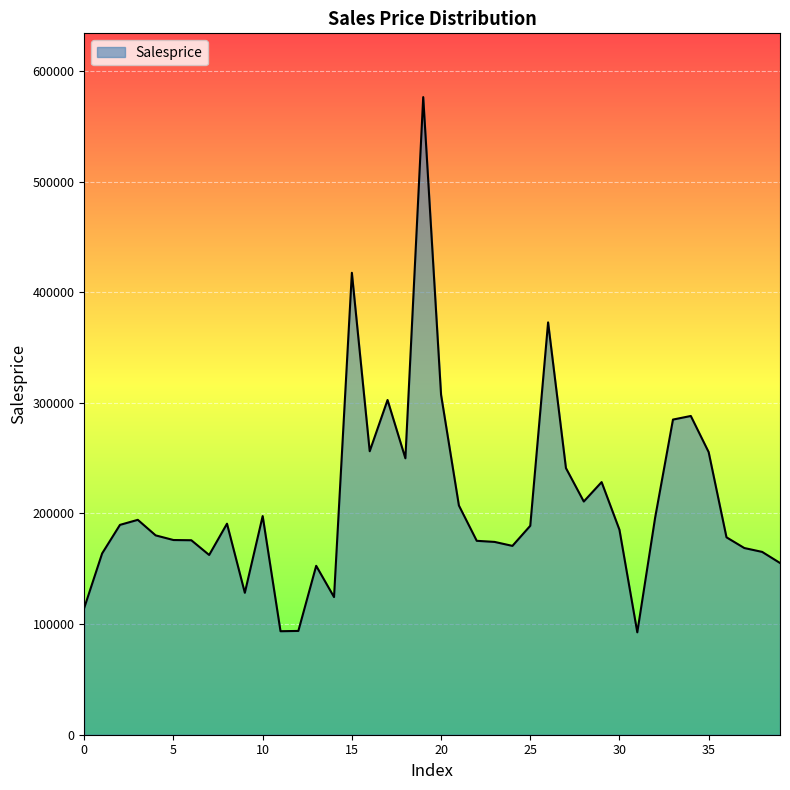

What is the minimum value shown in the chart?

92580.8